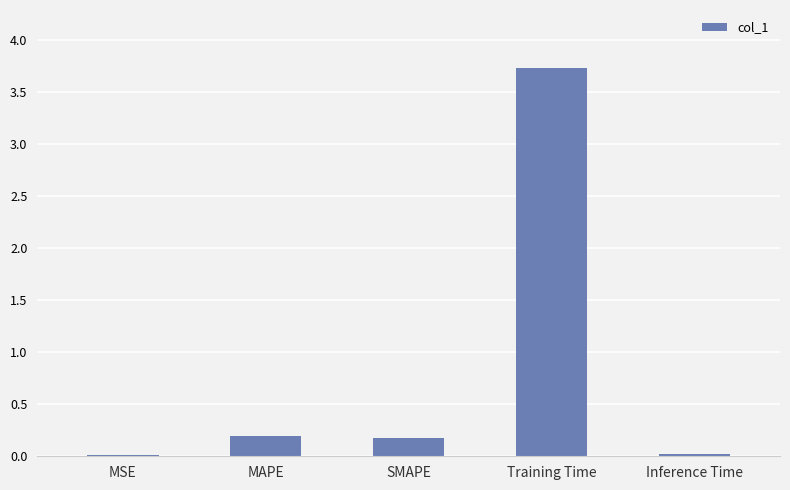

Which category has the highest value across all series?

Training Time